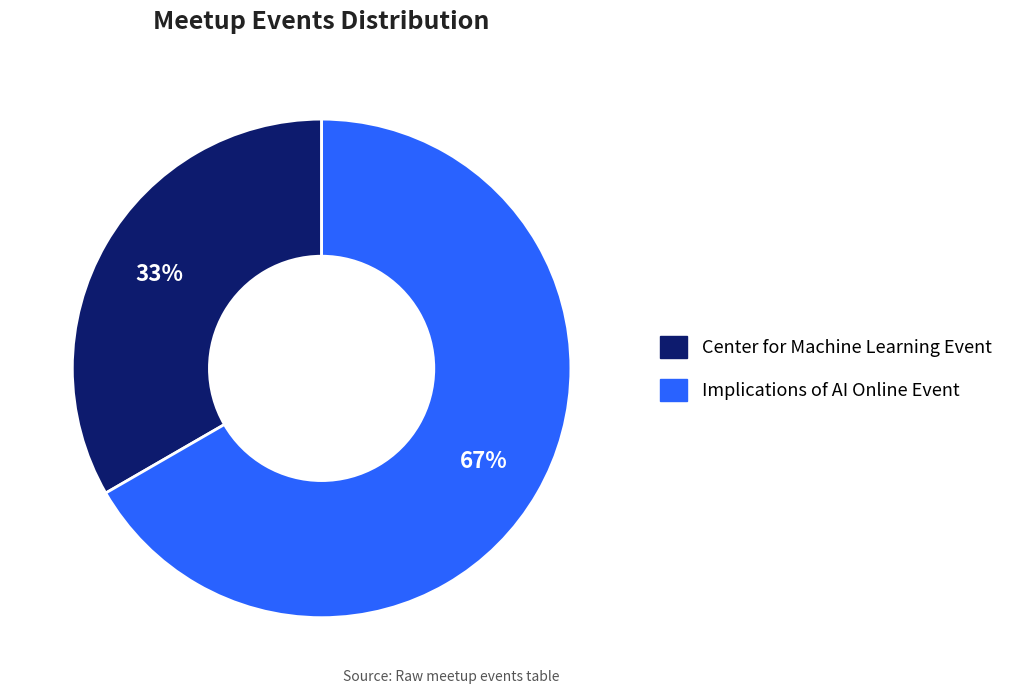

Does any single category account for the majority?

Yes